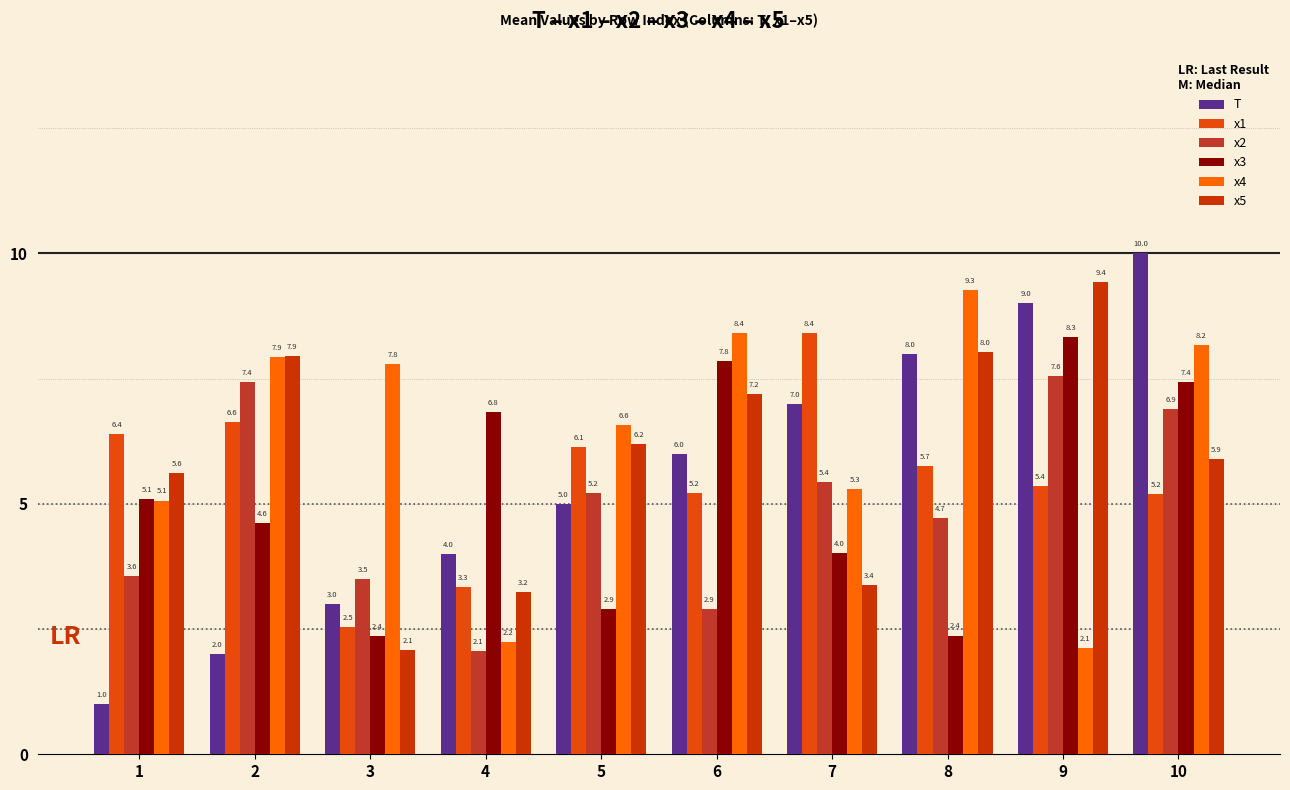

Reading left to right, extract all data points from this chart.

T: 1=1.0	2=2.0	3=3.0	4=4.0	5=5.0	6=6.0	7=7.0	8=8.0	9=9.0	10=10.0
x1: 1=6.4	2=6.6	3=2.5	4=3.3	5=6.1	6=5.2	7=8.4	8=5.7	9=5.4	10=5.2
x2: 1=3.6	2=7.4	3=3.5	4=2.1	5=5.2	6=2.9	7=5.4	8=4.7	9=7.6	10=6.9
x3: 1=5.1	2=4.6	3=2.4	4=6.8	5=2.9	6=7.8	7=4.0	8=2.4	9=8.3	10=7.4
x4: 1=5.1	2=7.9	3=7.8	4=2.2	5=6.6	6=8.4	7=5.3	8=9.3	9=2.1	10=8.2
x5: 1=5.6	2=7.9	3=2.1	4=3.2	5=6.2	6=7.2	7=3.4	8=8.0	9=9.4	10=5.9